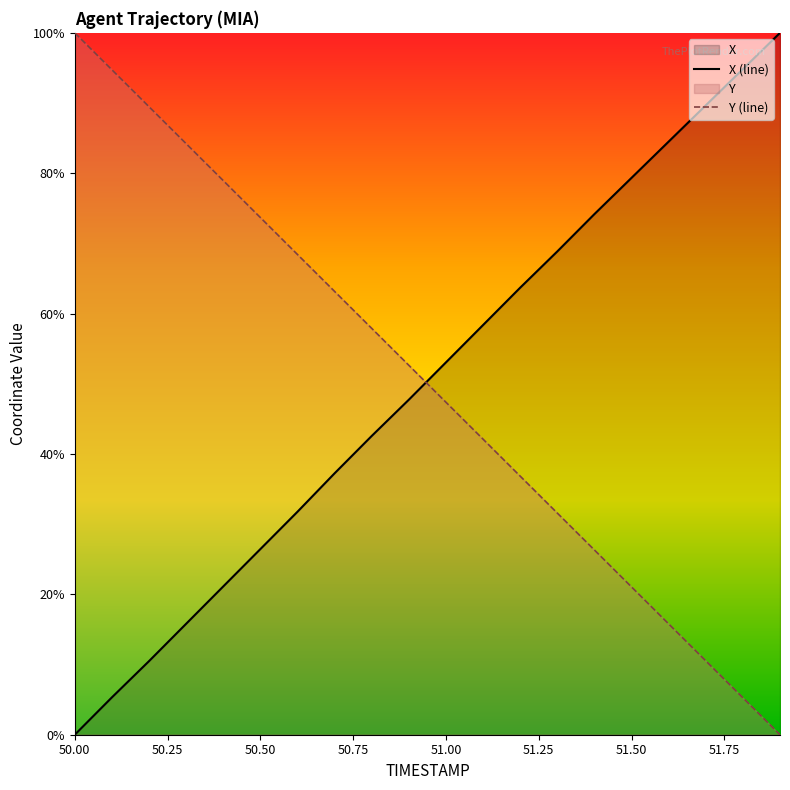

What is the approximate value of Y (line) at 50.50?

73.7